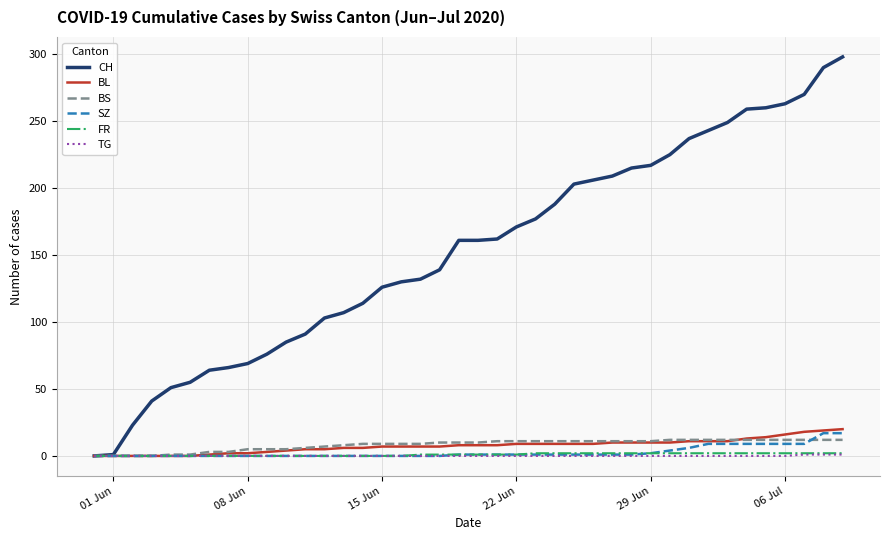

Which series has the widest spread of values?

CH